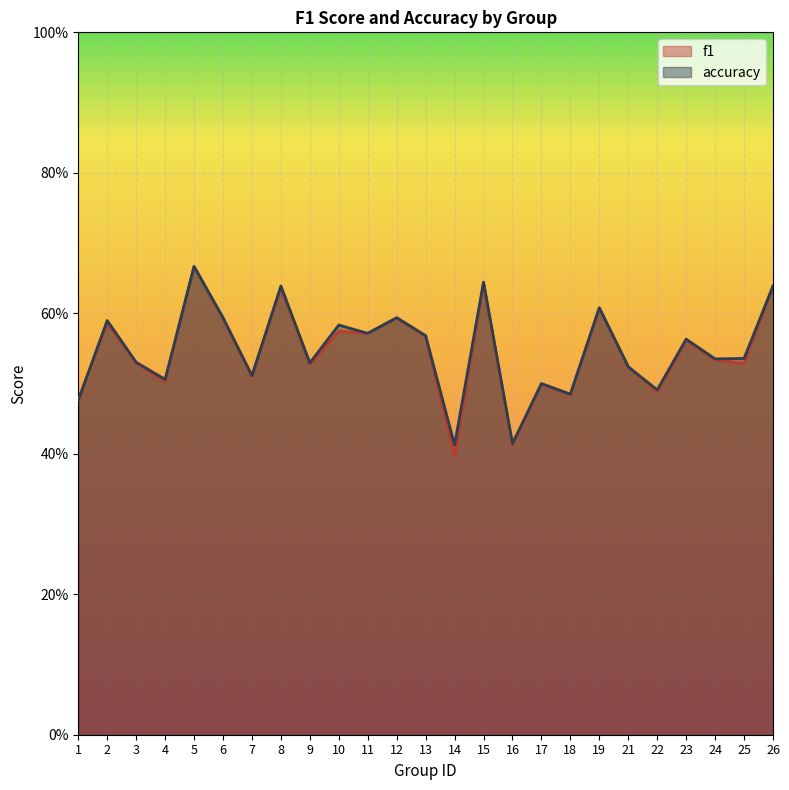

At which label does f1 reach its minimum?

14